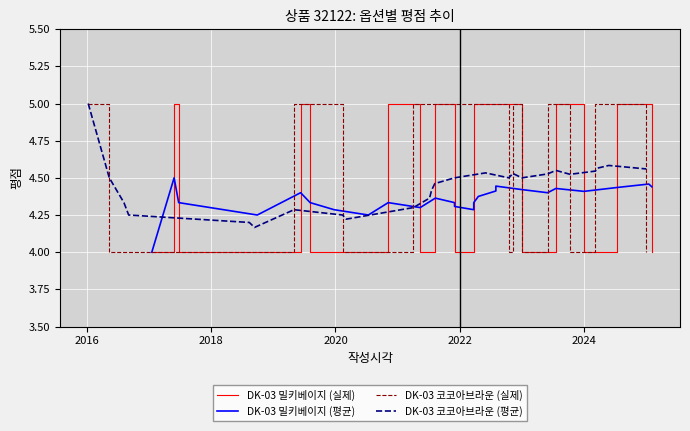

What is the greatest value displayed?

5.0